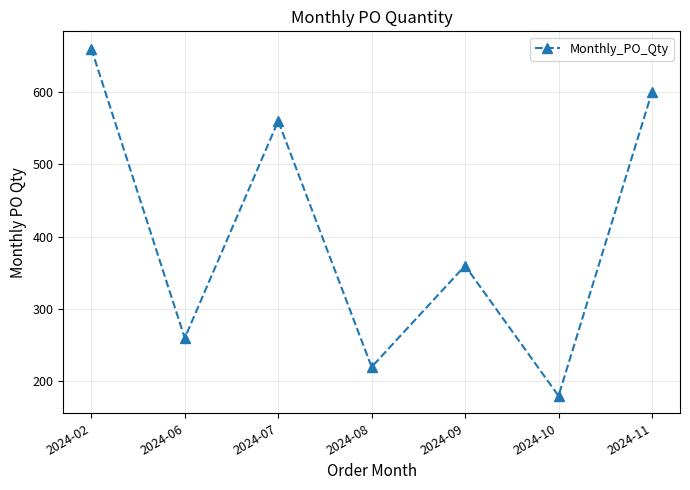

What is the maximum value shown in the chart?

660